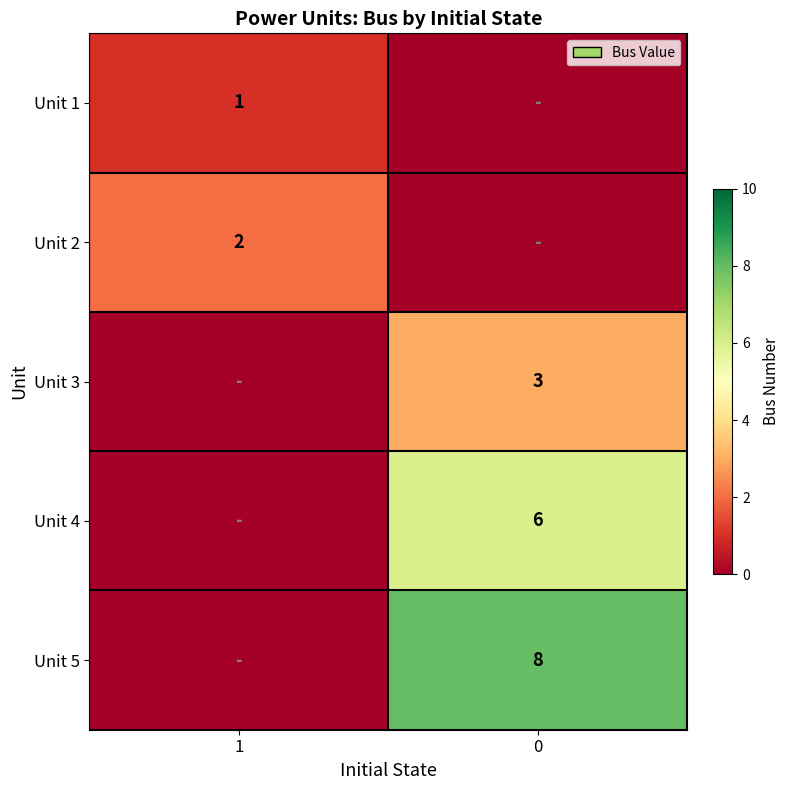

Is it true that Unit 1 equals 2 at 1?

False